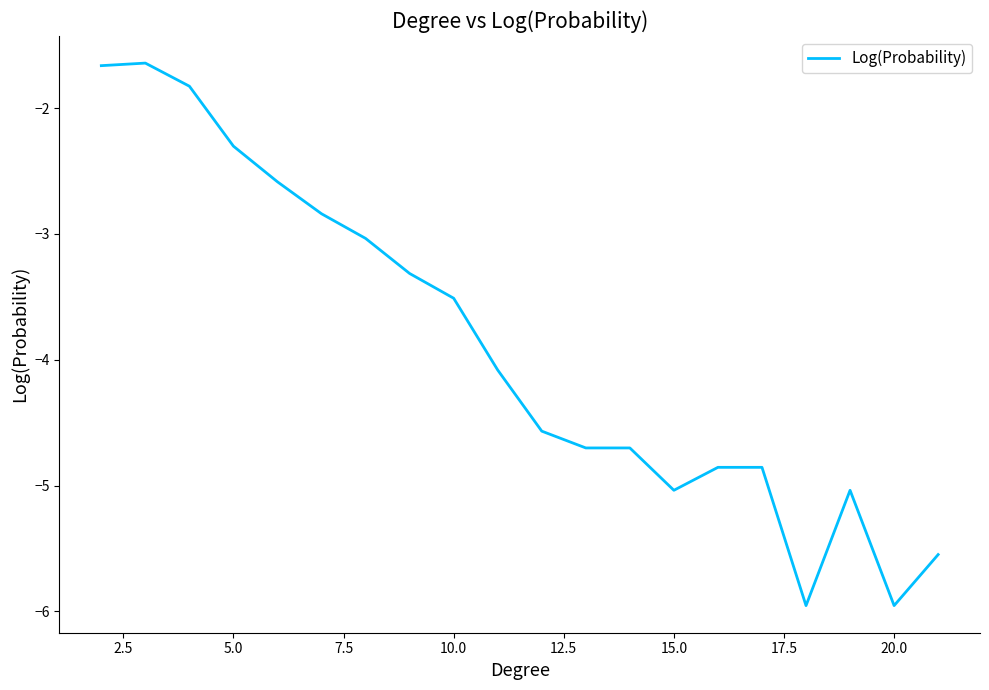

What is the maximum value shown in the chart?

-1.6